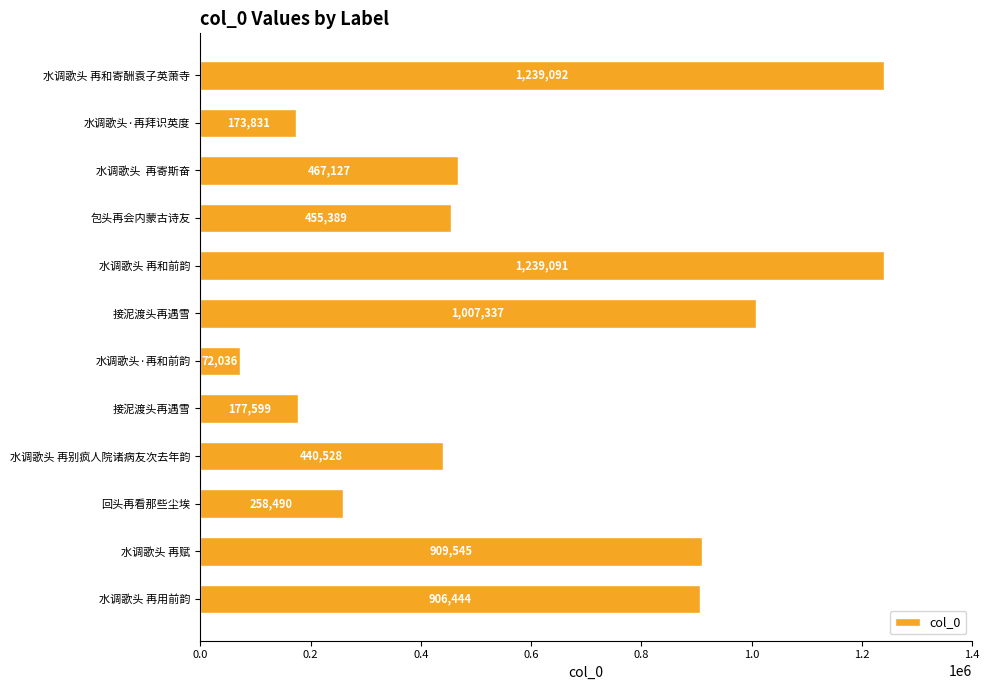

Where is the data nearest to the value 655564?

水调歌头  再寄斯奋